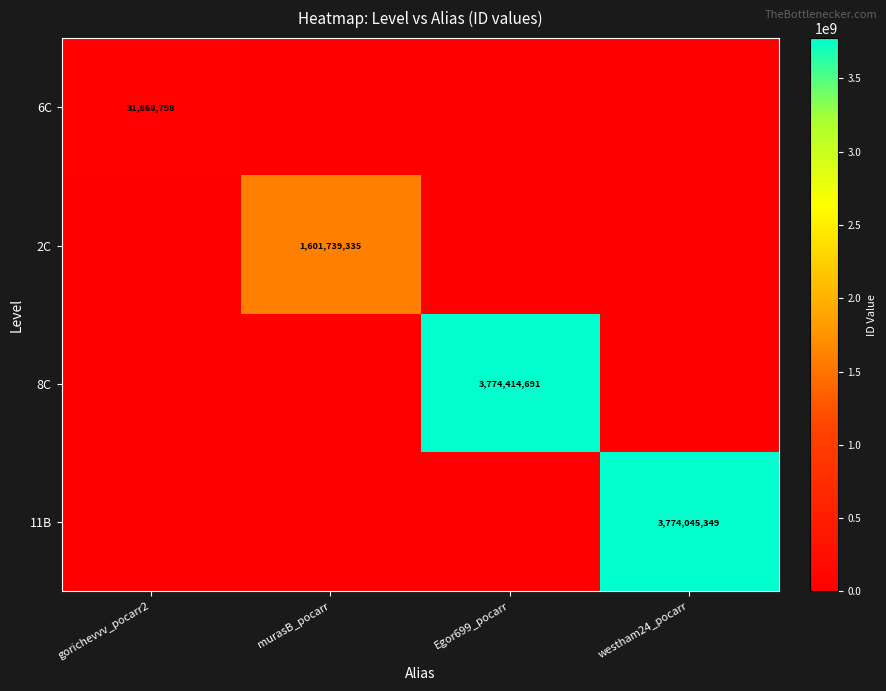

Rank the categories by 6C value from highest to lowest.

gorichevvv_pocarr2, murasB_pocarr, Egor699_pocarr, westham24_pocarr